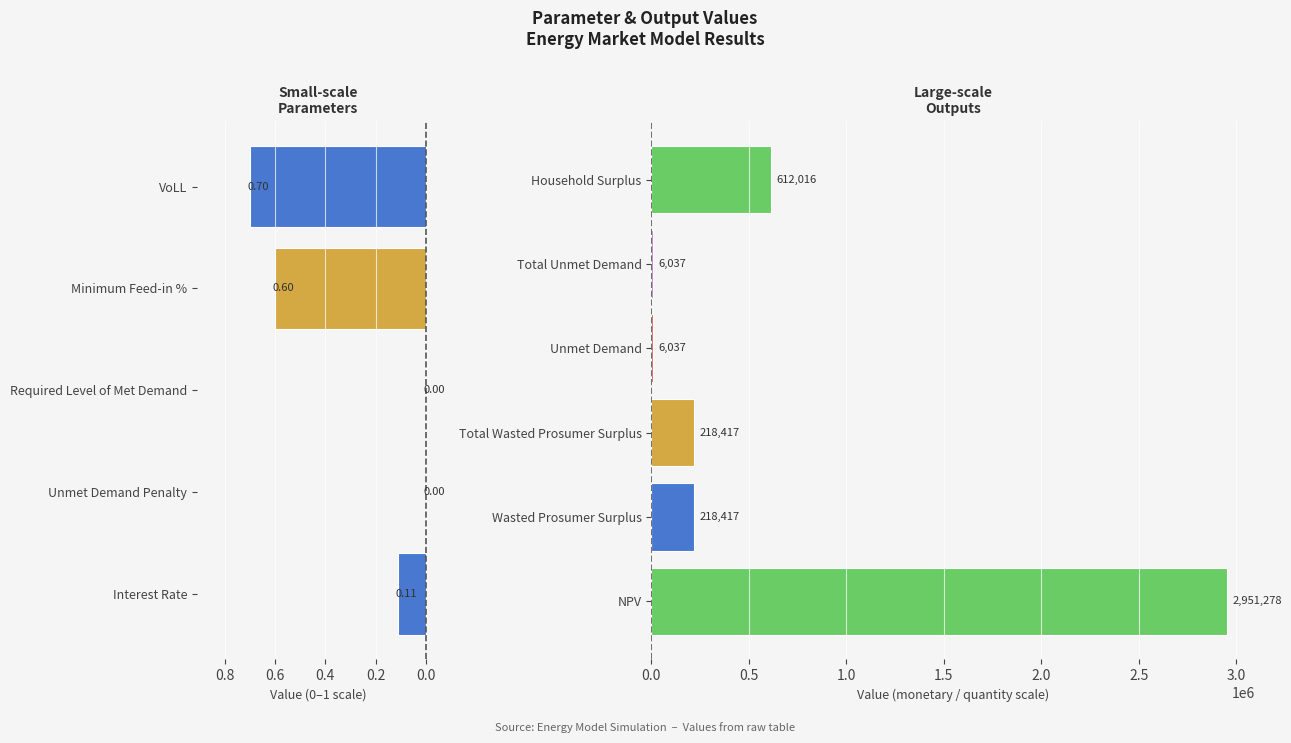

What is the difference between the values at Household Surplus and NPV?

2339262.2